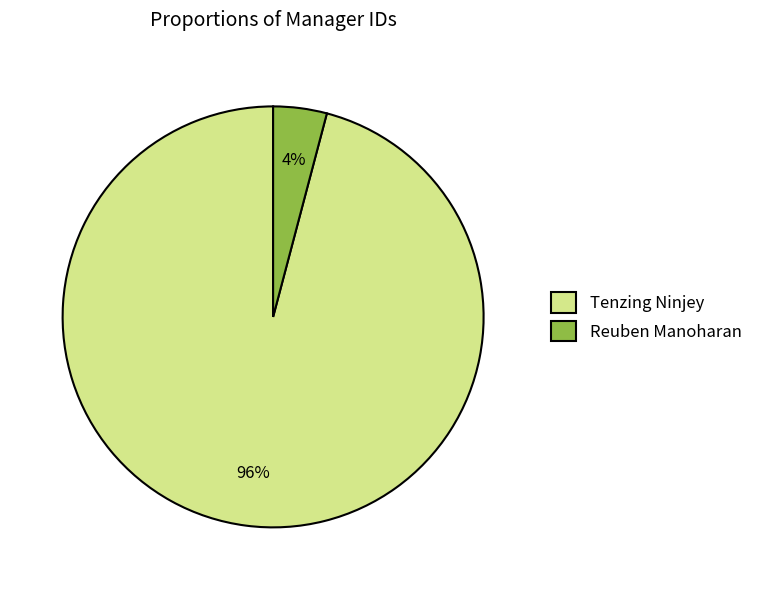

Which category has the biggest portion of the pie?

Tenzing Ninjey